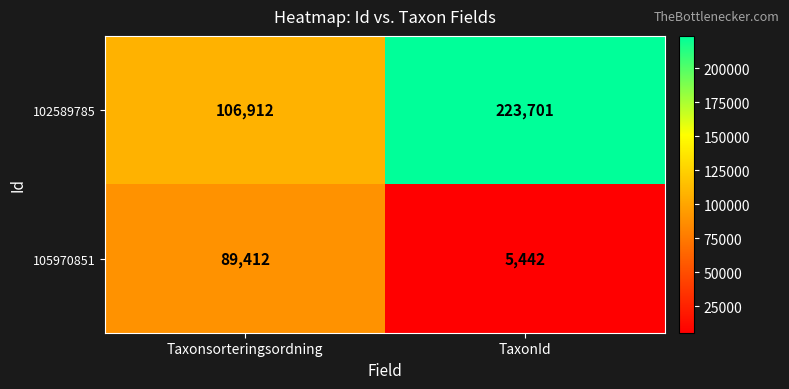

The value of 105970851 at TaxonId is 5442. True or false?

True